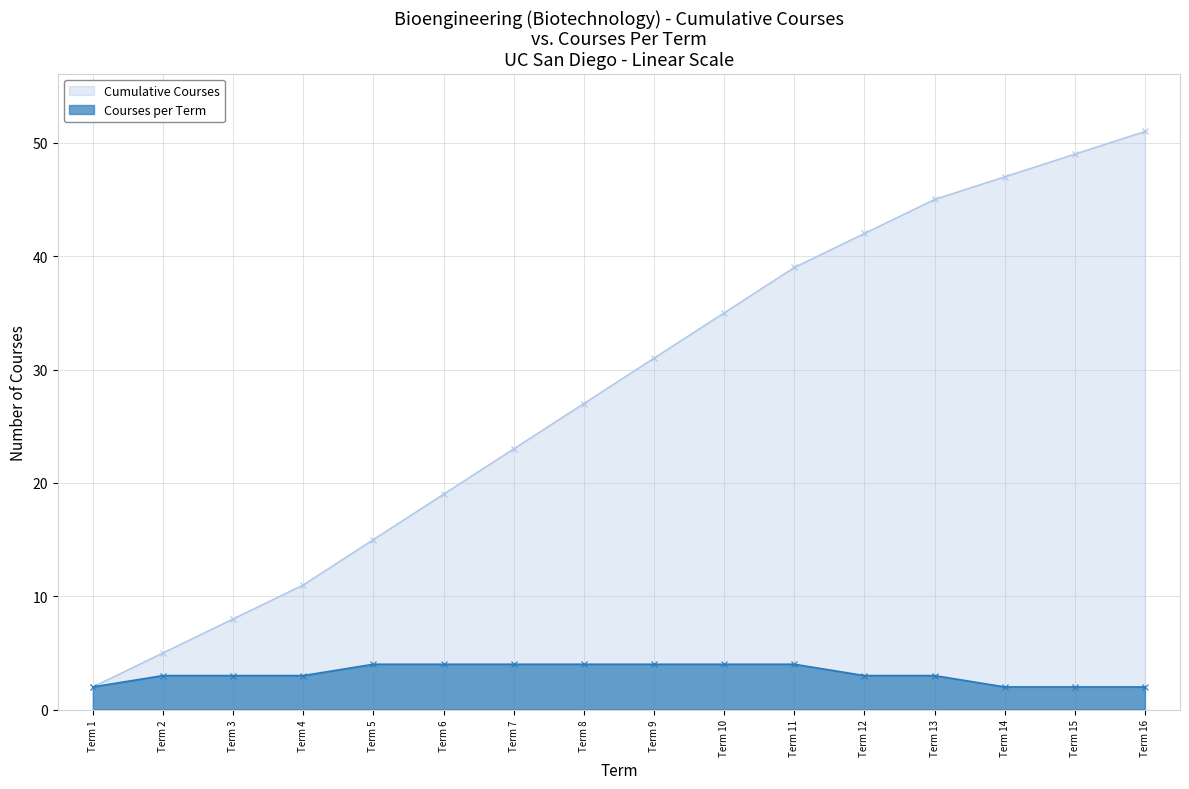

What is the value of the Cumulative Courses point at the 7th from the left?

23